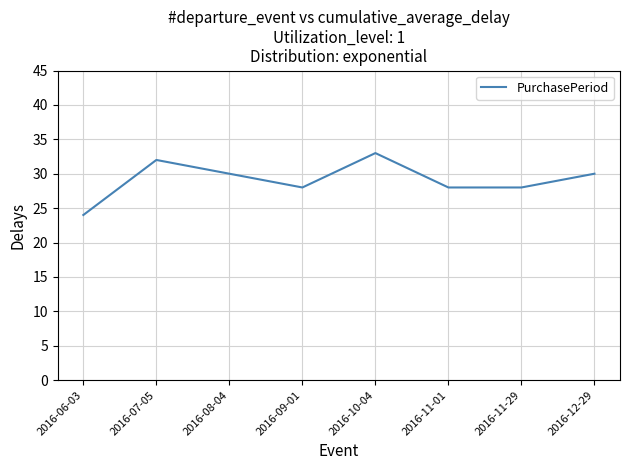

What is the sum of the values at 2016-07-05 and 2016-10-04?

65